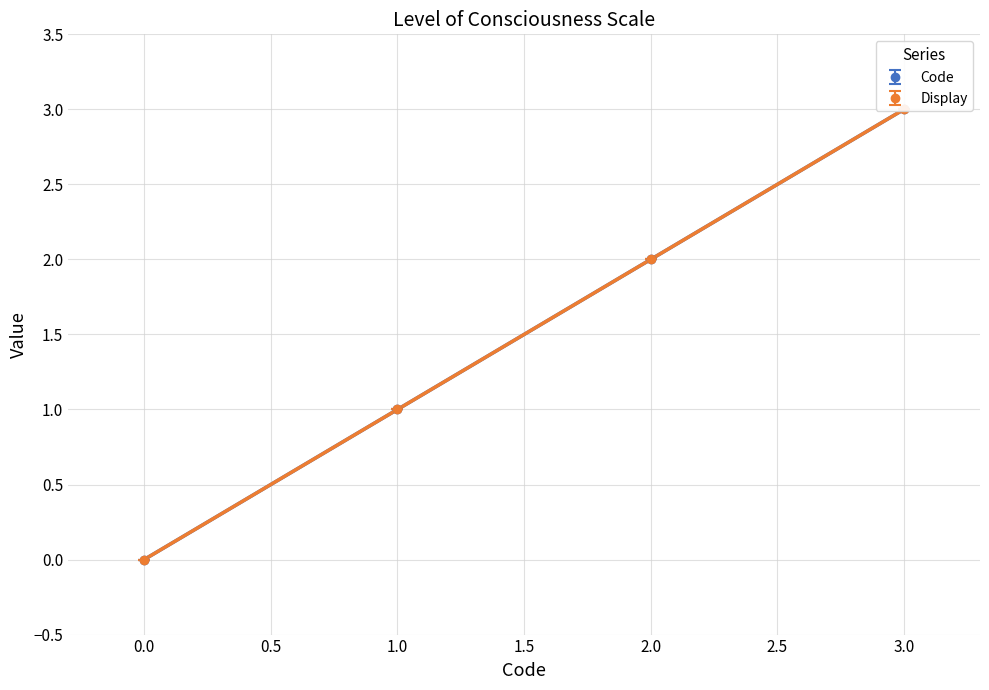

True or false: Display has a value of 1.0 at 1.

True